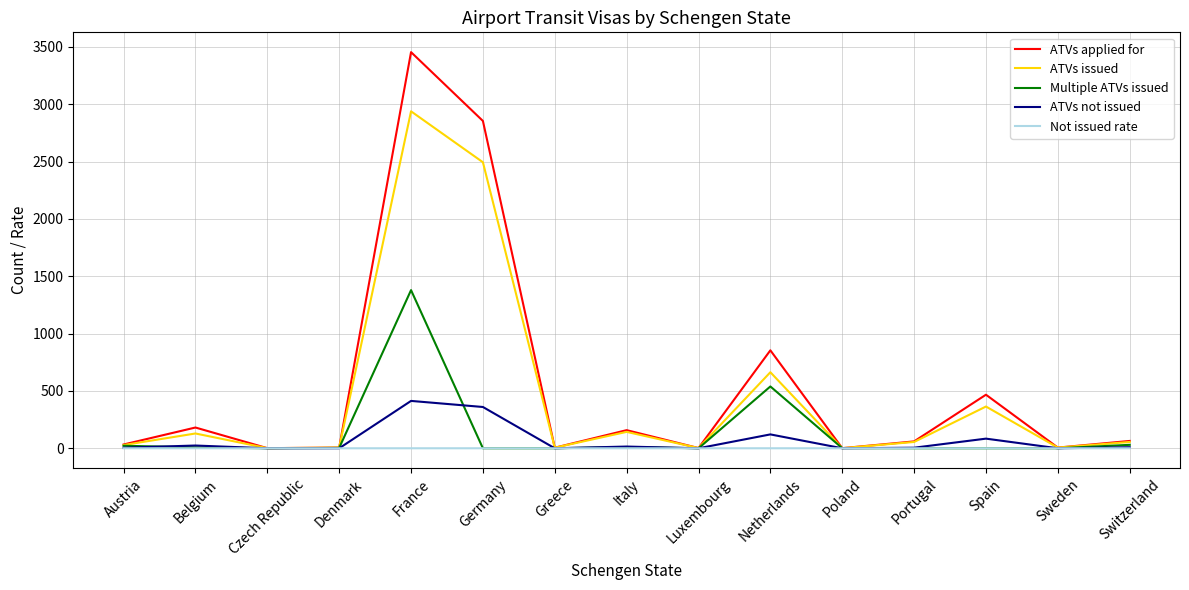

The value of ATVs not issued at Czech Republic is 0.0. True or false?

True